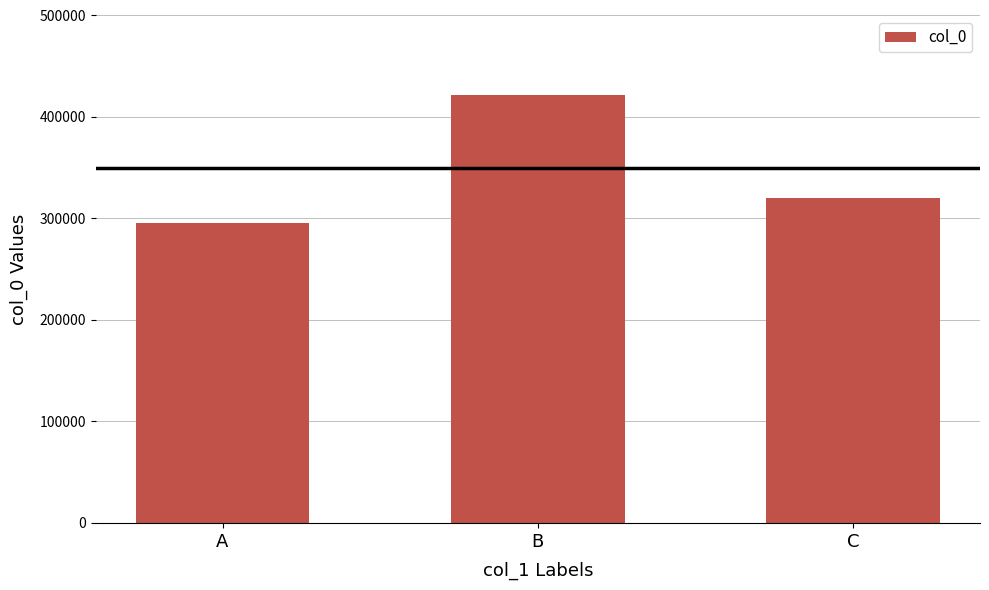

Reading left to right, list all the values displayed in this chart.

A=295679	B=421377	C=319939